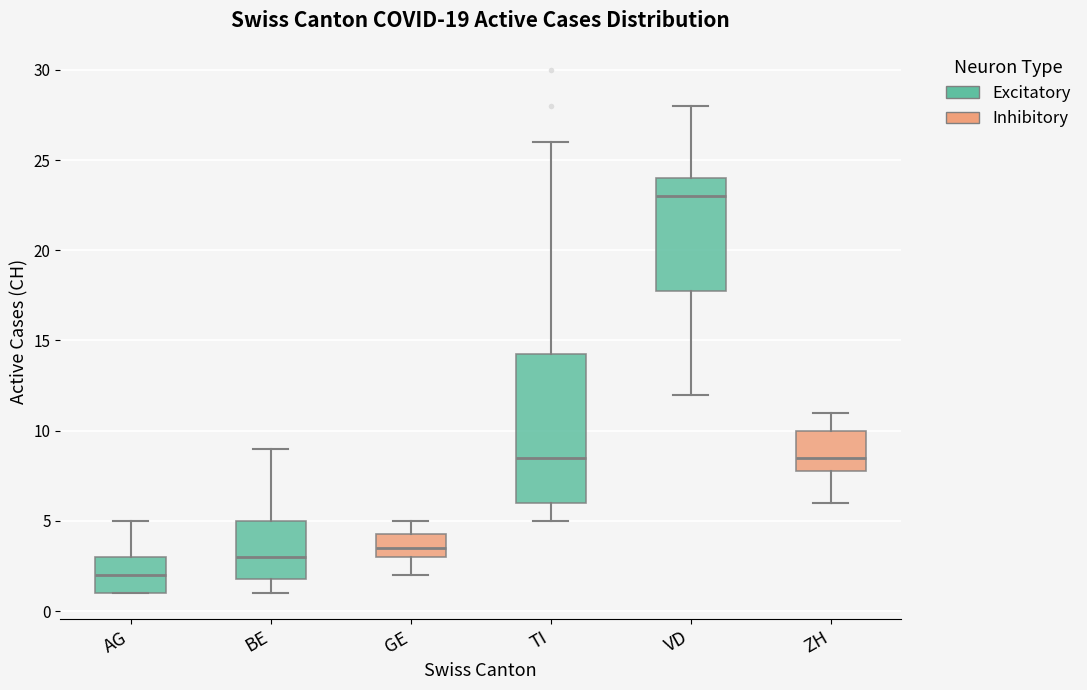

Which box has the lowest median line?

AG